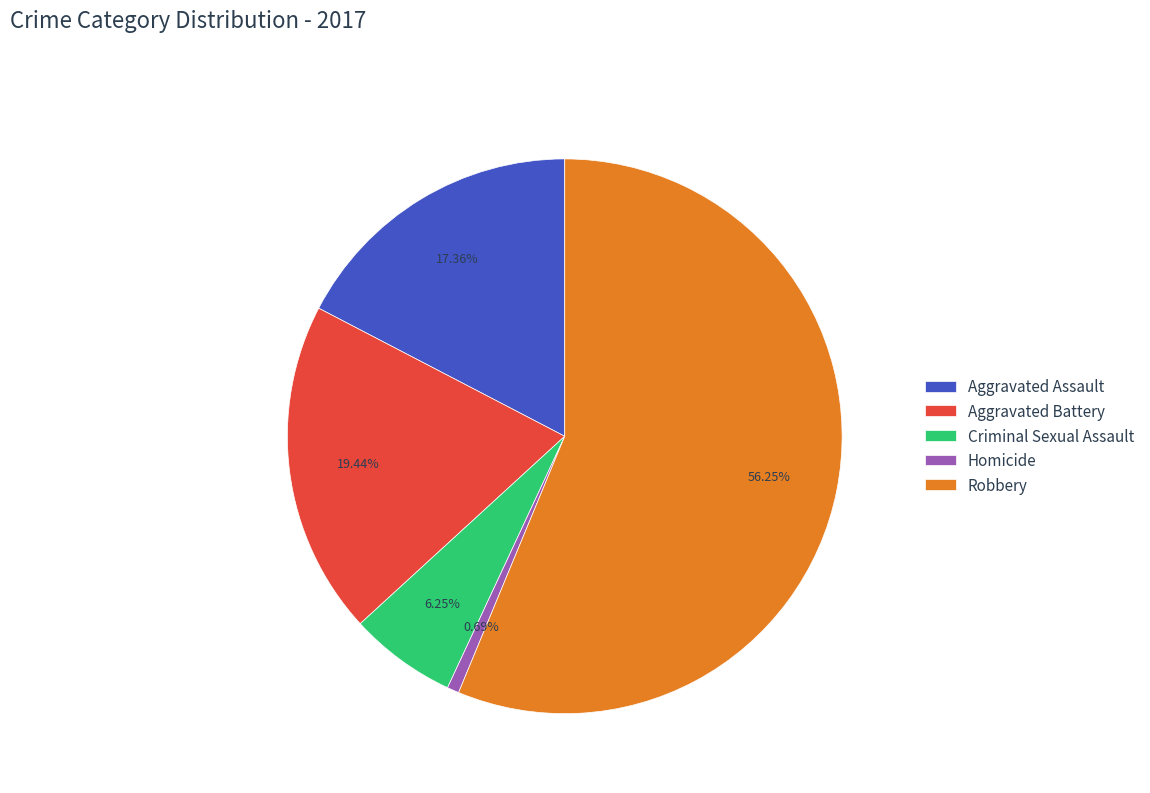

What is the majority slice?

Robbery